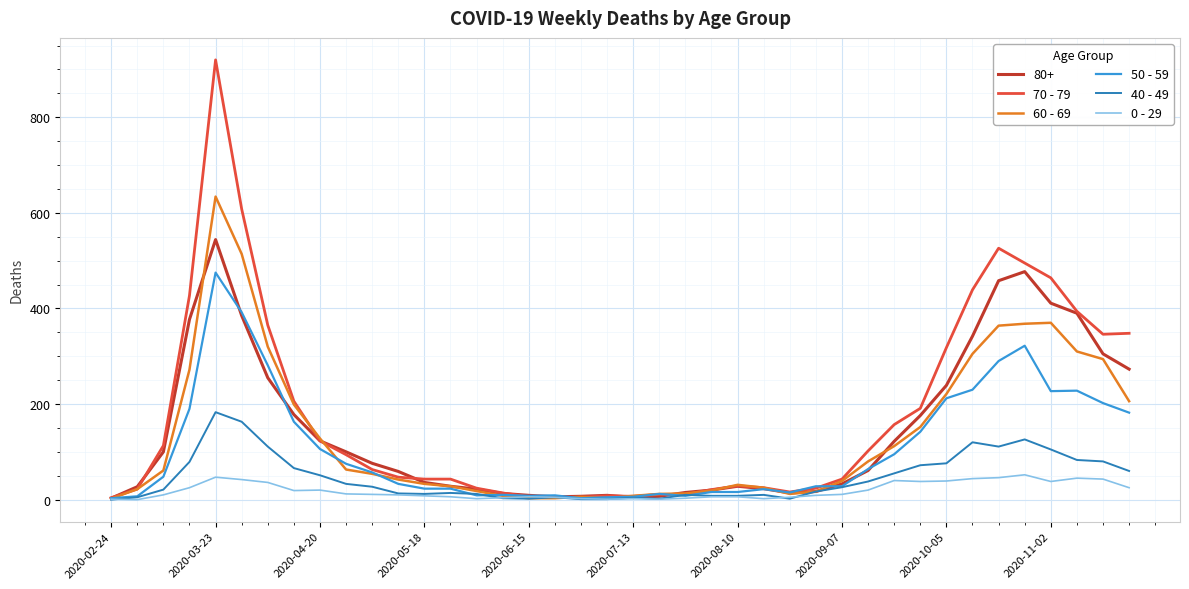

List the series in order of their peak value, lowest first.

0 - 29, 40 - 49, 50 - 59, 80+, 60 - 69, 70 - 79